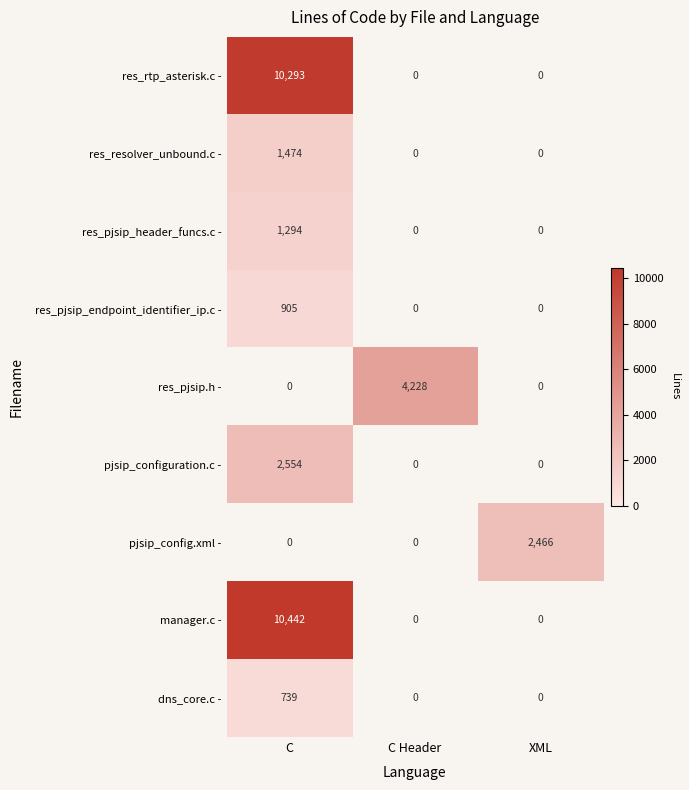

True or false: res_pjsip_header_funcs.c - has a value of 1294 at C.

True